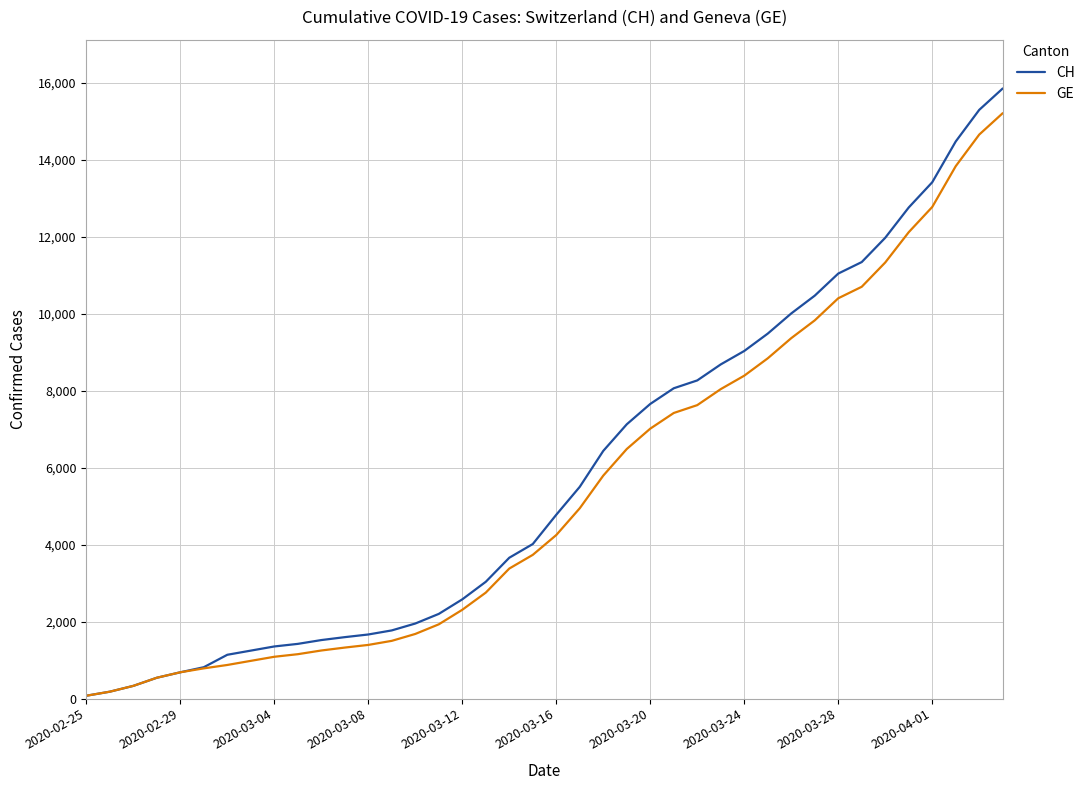

Which series has the widest spread of values?

CH